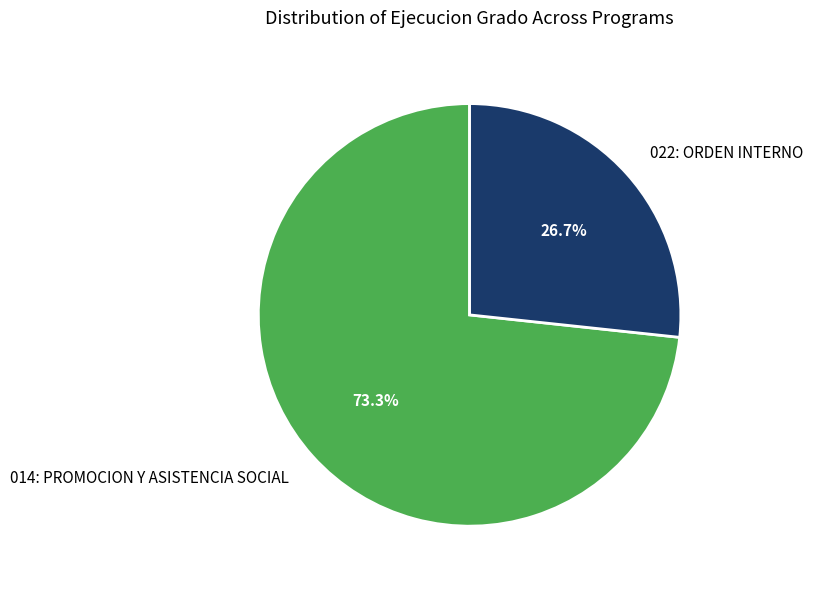

What is the ratio of the value at 022: ORDEN INTERNO to the value at 014: PROMOCION Y ASISTENCIA SOCIAL?

0.4